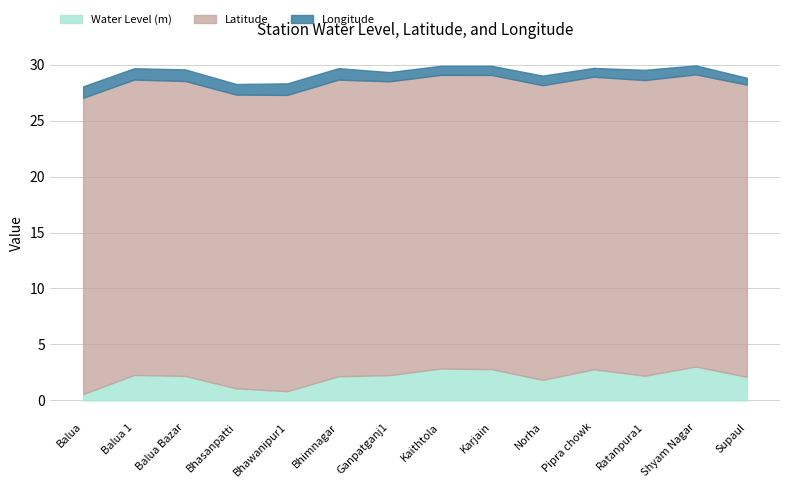

True or false: Longitude and Water Level (m) cross at least once.

False